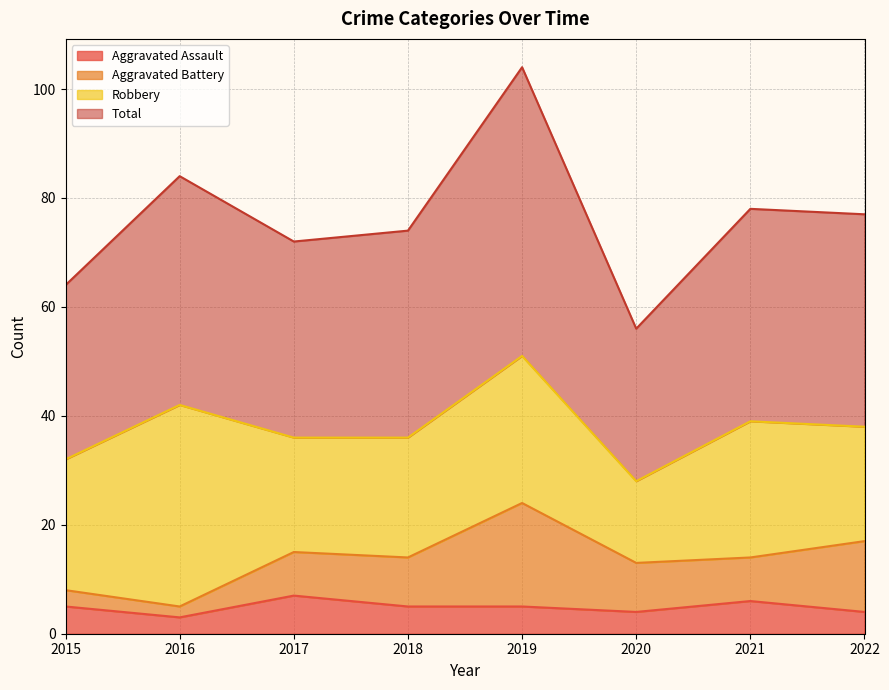

What is the smallest value displayed?

3